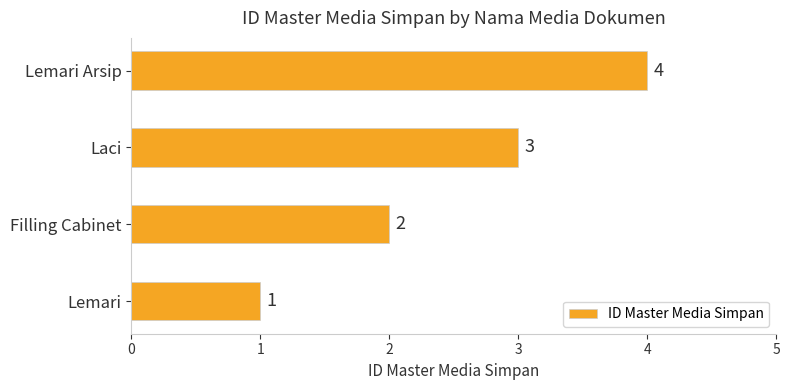

Where is the data nearest to the value 2?

Filling Cabinet